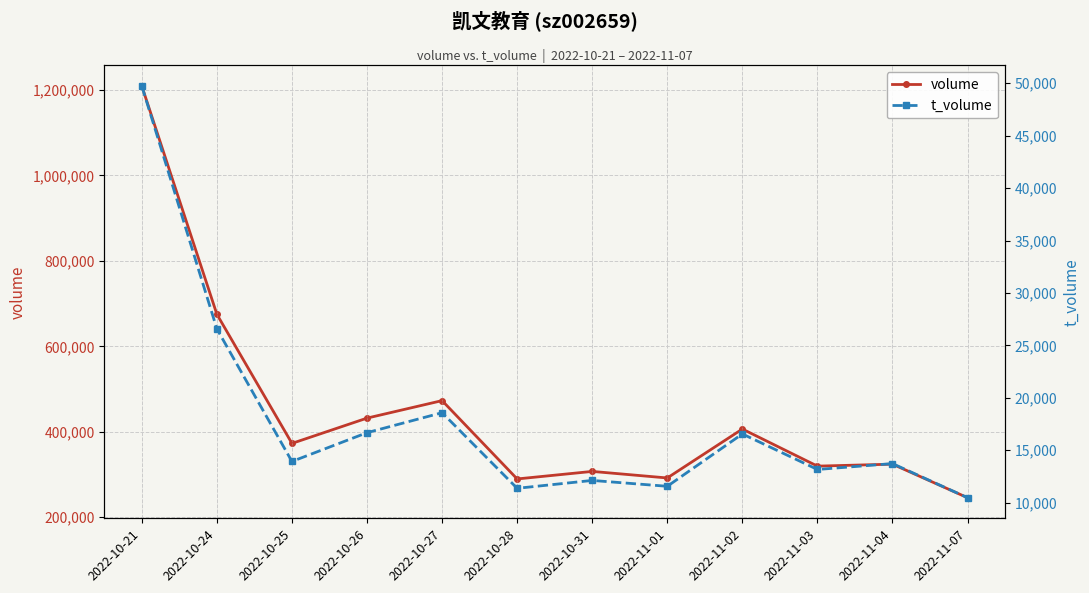

Does the chart display data point markers on the line(s)?

Yes